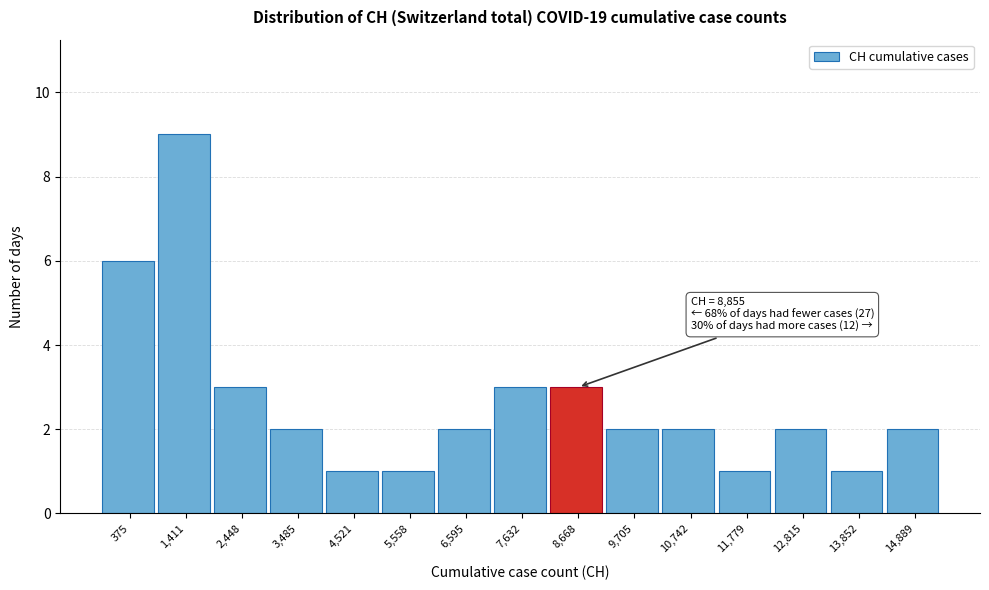

Reading left to right, transcribe all the data shown in this chart.

375=6	1,411=9	2,448=3	3,485=2	4,521=1	5,558=1	6,595=2	7,632=3	8,668=3	9,705=2	10,742=2	11,779=1	12,815=2	13,852=1	14,889=2